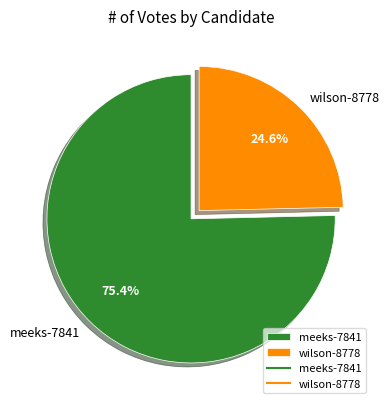

To the nearest percent, what is the difference between the largest and smallest slice percentages?

51%